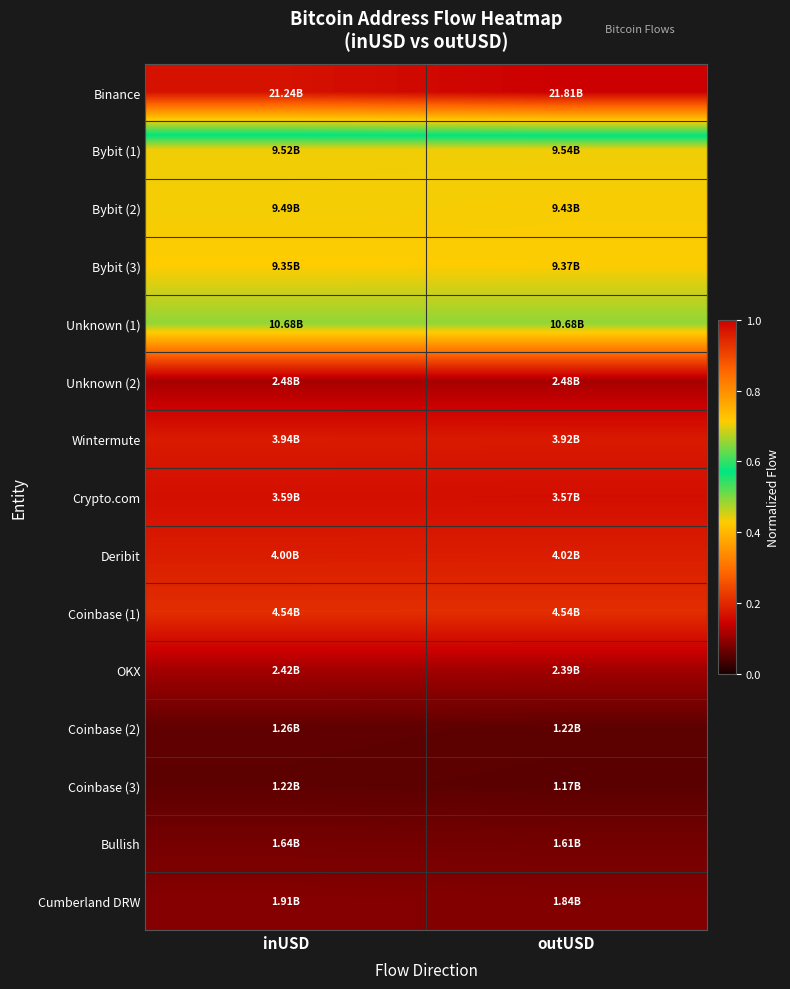

At which category does the chart reach its peak across all series?

outUSD